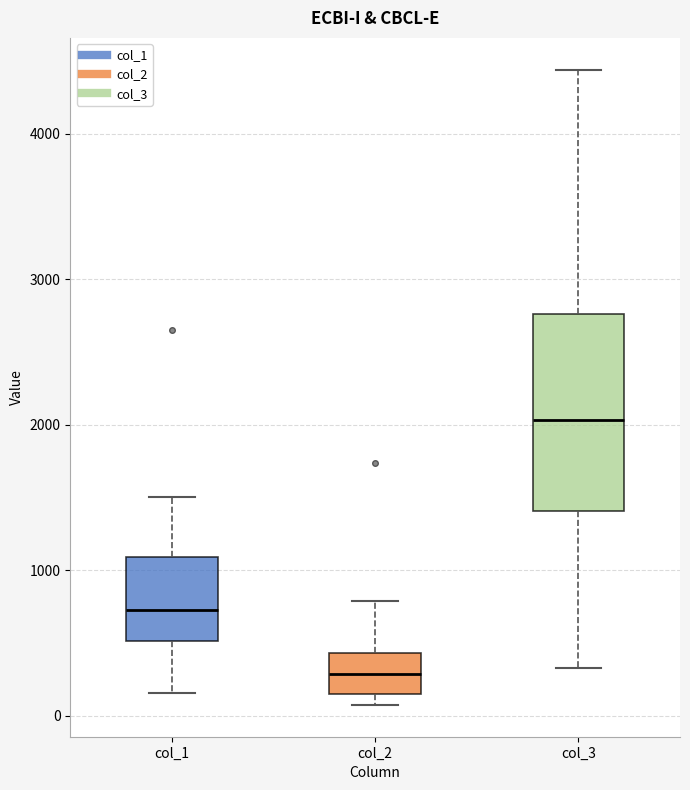

Reading left to right, read every box against the y-axis: the position of its median line, the range the box covers, and the ends of its whiskers. The values are not printed on the chart, so give them approximately, as read against the axis.

col_1: median 700, box 500 to 1100, whiskers 200 to 1500
col_2: median 300, box 100 to 400, whiskers 100 (just below the box's lower edge) to 800
col_3: median 2000, box 1400 to 2800, whiskers 300 to 4400